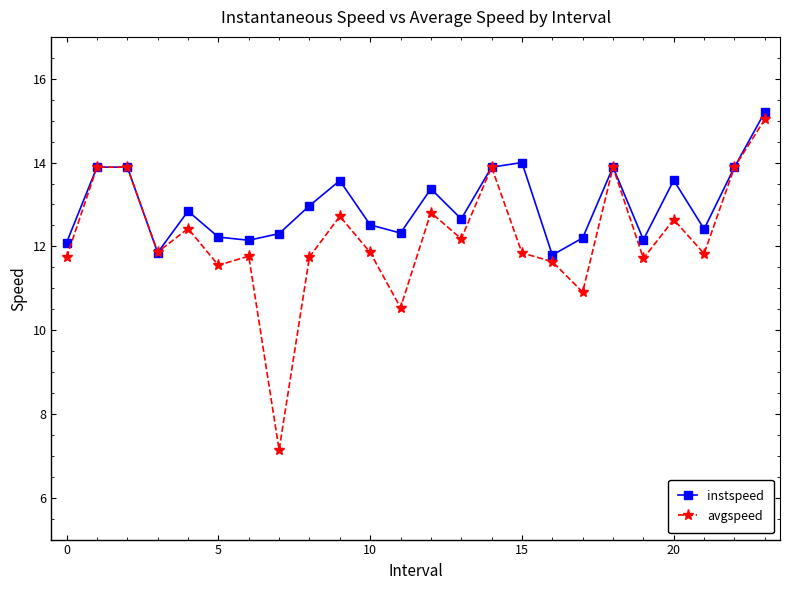

True or false: instspeed has more than 0 points higher than both neighbors.

True